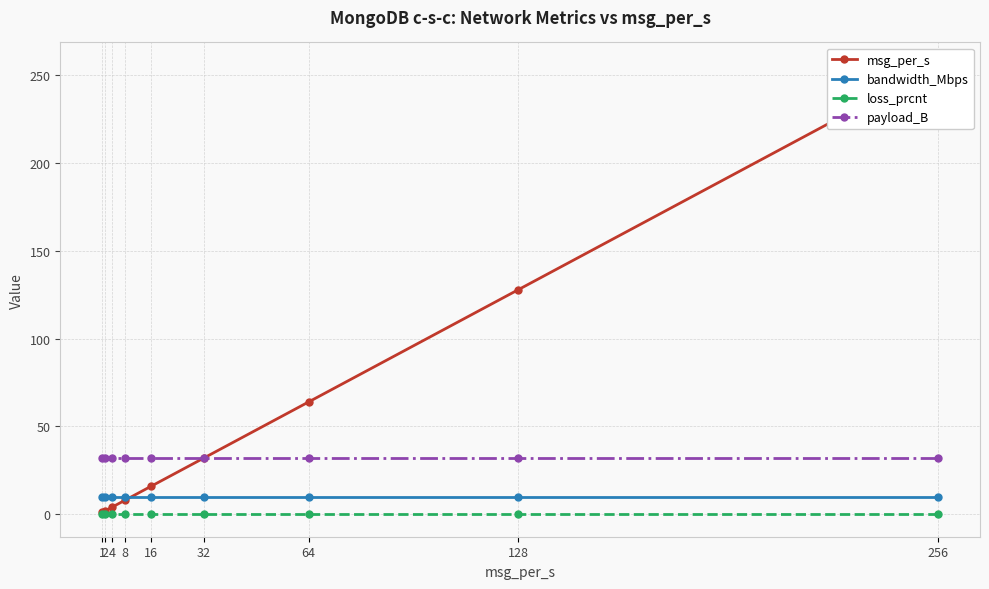

Rank the series by their maximum value, from highest to lowest.

msg_per_s, payload_B, bandwidth_Mbps, loss_prcnt